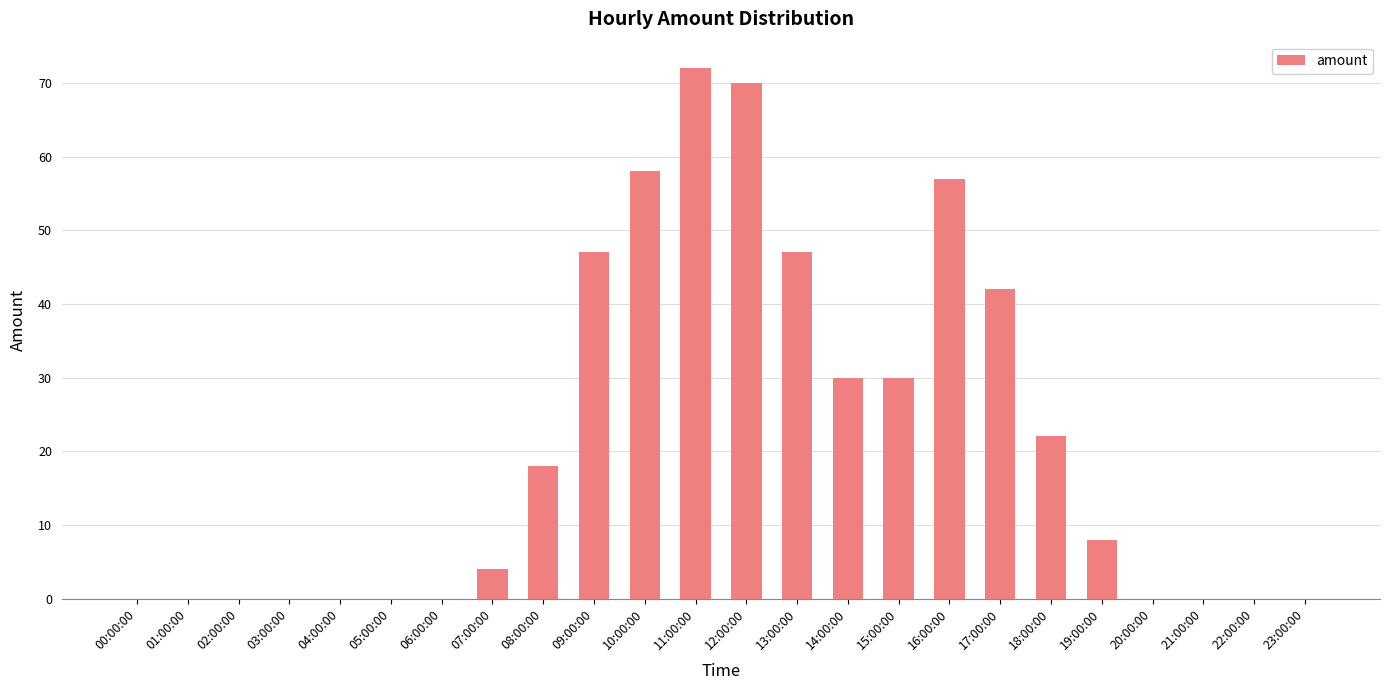

Are the bars horizontal?

No